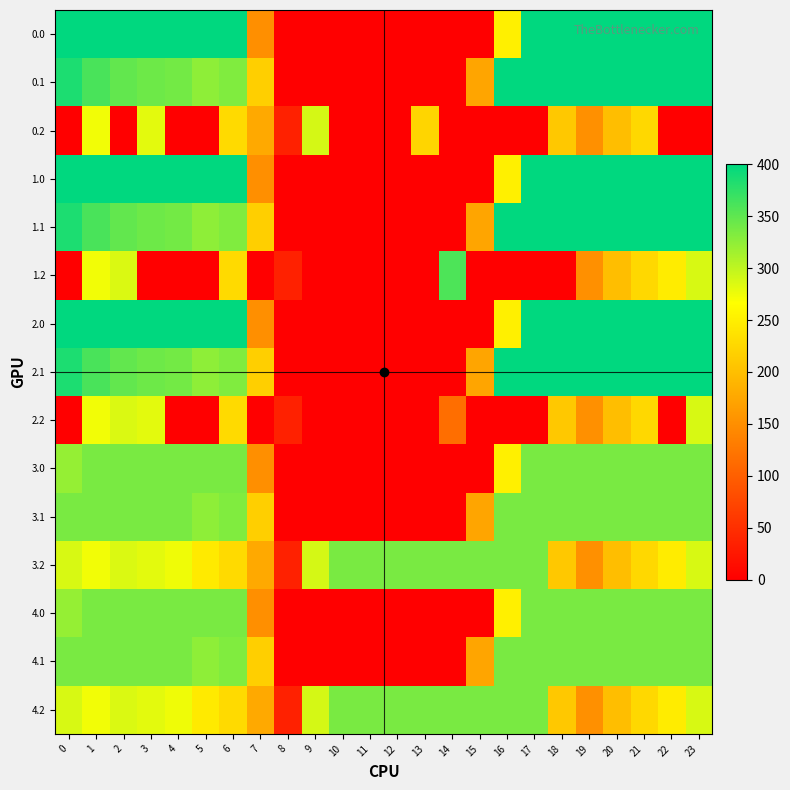

Reading left to right, extract all data points from this chart.

0.0: 0=400.0	1=400.0	2=400.0	3=400.0	4=400.0	5=400.0	6=400.0	7=150.1	8=0.0	9=0.0	10=0.0	11=0.0	12=0.0	13=0.0	14=0.0	15=0.0	16=250.9	17=400.0	18=400.0	19=400.0	20=400.0	21=400.0	22=400.0	23=400.0
0.1: 0=384.6	1=361.1	2=347.9	3=342.7	4=339.6	5=325.7	6=332.2	7=217.1	8=0.0	9=0.0	10=0.0	11=0.0	12=0.0	13=0.0	14=0.0	15=173.1	16=400.0	17=400.0	18=400.0	19=400.0	20=400.0	21=400.0	22=400.0	23=399.4
0.2: 0=0.0	1=272.7	2=0.0	3=281.0	4=0.0	5=0.0	6=228.8	7=176.6	8=35.3	9=288.5	10=0.0	11=0.0	12=0.0	13=223.0	14=0.0	15=0.0	16=0.0	17=0.0	18=210.0	19=151.0	20=199.2	21=226.4	22=0.0	23=0.0
1.0: 0=400.0	1=400.0	2=400.0	3=400.0	4=400.0	5=400.0	6=400.0	7=150.1	8=0.0	9=0.0	10=0.0	11=0.0	12=0.0	13=0.0	14=0.0	15=0.0	16=250.9	17=400.0	18=400.0	19=400.0	20=400.0	21=400.0	22=400.0	23=400.0
1.1: 0=384.6	1=361.1	2=347.9	3=342.7	4=339.6	5=325.7	6=332.2	7=217.1	8=0.0	9=0.0	10=0.0	11=0.0	12=0.0	13=0.0	14=0.0	15=173.1	16=400.0	17=400.0	18=400.0	19=400.0	20=400.0	21=400.0	22=400.0	23=399.4
1.2: 0=0.0	1=272.7	2=285.5	3=0.0	4=0.0	5=0.0	6=228.8	7=0.0	8=35.3	9=0.0	10=0.0	11=0.0	12=0.0	13=0.0	14=358.7	15=0.0	16=0.0	17=0.0	18=0.0	19=151.0	20=199.2	21=226.4	22=247.4	23=287.5
2.0: 0=400.0	1=400.0	2=400.0	3=400.0	4=400.0	5=400.0	6=400.0	7=150.1	8=0.0	9=0.0	10=0.0	11=0.0	12=0.0	13=0.0	14=0.0	15=0.0	16=250.9	17=400.0	18=400.0	19=400.0	20=400.0	21=400.0	22=400.0	23=400.0
2.1: 0=384.6	1=361.1	2=347.9	3=342.7	4=339.6	5=325.7	6=332.2	7=217.1	8=0.0	9=0.0	10=0.0	11=0.0	12=0.0	13=0.0	14=0.0	15=173.1	16=400.0	17=400.0	18=400.0	19=400.0	20=400.0	21=400.0	22=400.0	23=399.4
2.2: 0=0.0	1=272.7	2=285.5	3=281.0	4=0.0	5=0.0	6=228.8	7=0.0	8=35.3	9=0.0	10=0.0	11=0.0	12=0.0	13=0.0	14=115.1	15=0.0	16=0.0	17=0.0	18=210.0	19=151.0	20=199.2	21=226.4	22=0.0	23=287.5
3.0: 0=321.7	1=336.0	2=336.0	3=336.0	4=336.0	5=336.0	6=336.0	7=150.1	8=0.0	9=0.0	10=0.0	11=0.0	12=0.0	13=0.0	14=0.0	15=0.0	16=250.9	17=336.0	18=336.0	19=336.0	20=336.0	21=336.0	22=336.0	23=336.0
3.1: 0=336.0	1=336.0	2=336.0	3=336.0	4=336.0	5=325.7	6=332.2	7=217.1	8=0.0	9=0.0	10=0.0	11=0.0	12=0.0	13=0.0	14=0.0	15=173.1	16=336.0	17=336.0	18=336.0	19=336.0	20=336.0	21=336.0	22=336.0	23=336.0
3.2: 0=287.1	1=272.7	2=285.5	3=281.0	4=274.4	5=245.0	6=228.8	7=176.6	8=35.3	9=288.5	10=336.0	11=336.0	12=336.0	13=336.0	14=336.0	15=336.0	16=336.0	17=336.0	18=210.0	19=151.0	20=199.2	21=226.4	22=247.4	23=287.5
4.0: 0=321.7	1=336.0	2=336.0	3=336.0	4=336.0	5=336.0	6=336.0	7=150.1	8=0.0	9=0.0	10=0.0	11=0.0	12=0.0	13=0.0	14=0.0	15=0.0	16=250.9	17=336.0	18=336.0	19=336.0	20=336.0	21=336.0	22=336.0	23=336.0
4.1: 0=336.0	1=336.0	2=336.0	3=336.0	4=336.0	5=325.7	6=332.2	7=217.1	8=0.0	9=0.0	10=0.0	11=0.0	12=0.0	13=0.0	14=0.0	15=173.1	16=336.0	17=336.0	18=336.0	19=336.0	20=336.0	21=336.0	22=336.0	23=336.0
4.2: 0=287.1	1=272.7	2=285.5	3=281.0	4=274.4	5=245.0	6=228.8	7=176.6	8=35.3	9=288.5	10=336.0	11=336.0	12=336.0	13=336.0	14=336.0	15=336.0	16=336.0	17=336.0	18=210.0	19=151.0	20=199.2	21=226.4	22=247.4	23=287.5